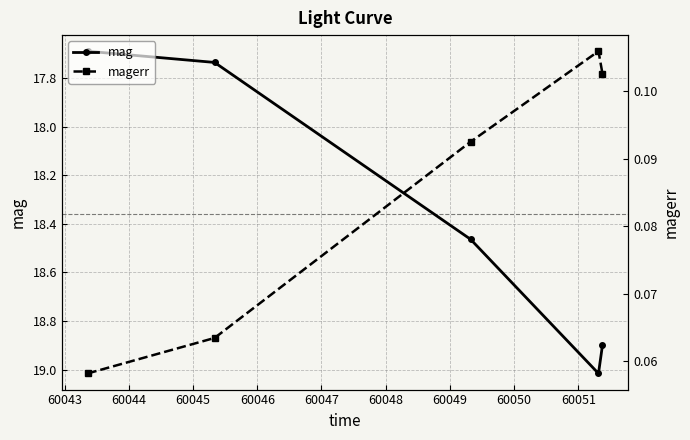

Which series changed the most between 60043 and 60046?

mag